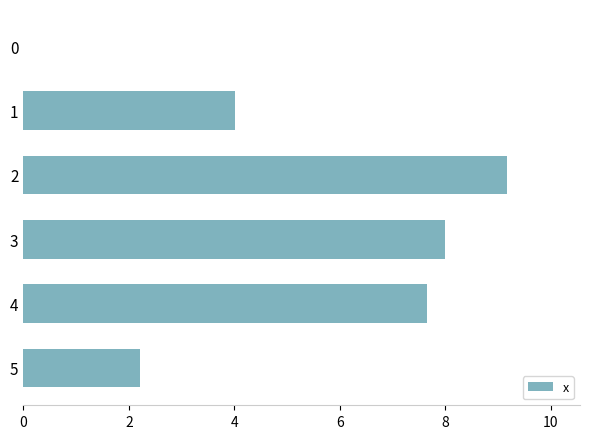

What is the sum of all values?

31.1